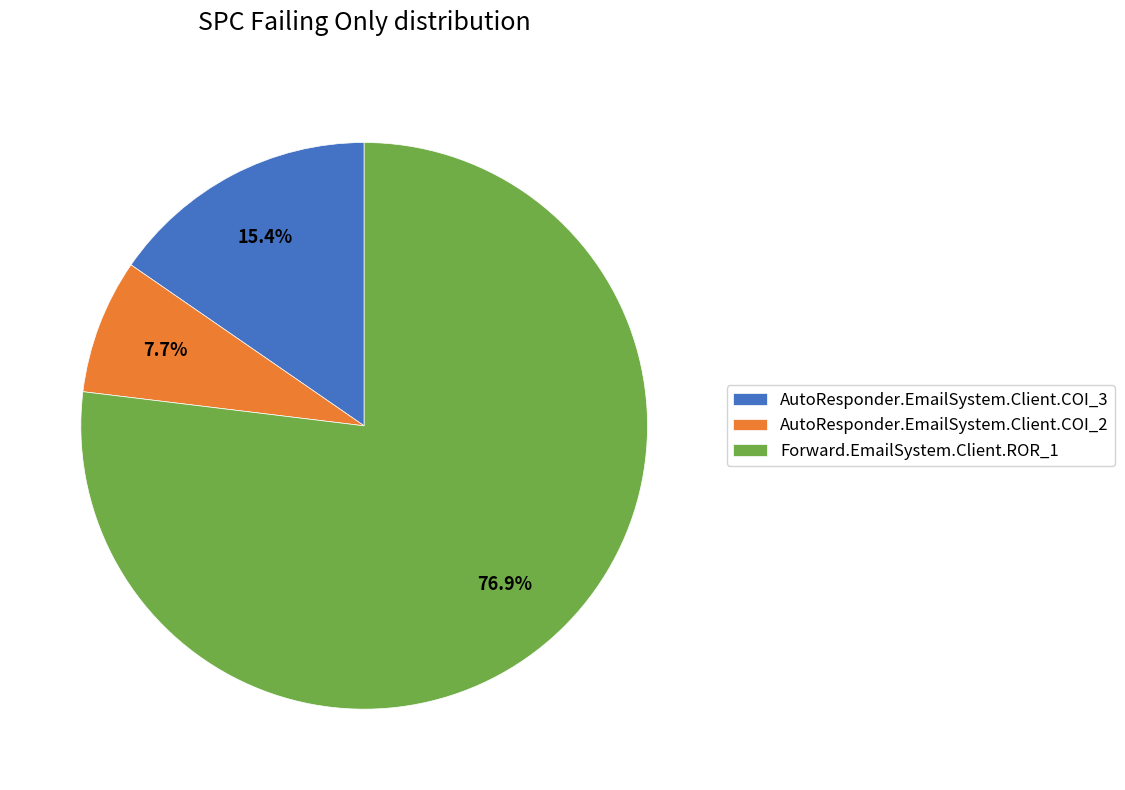

To the nearest percent, what is the difference between the Forward.EmailSystem.Client.ROR_1 and AutoResponder.EmailSystem.Client.COI_2 slice percentages?

69%